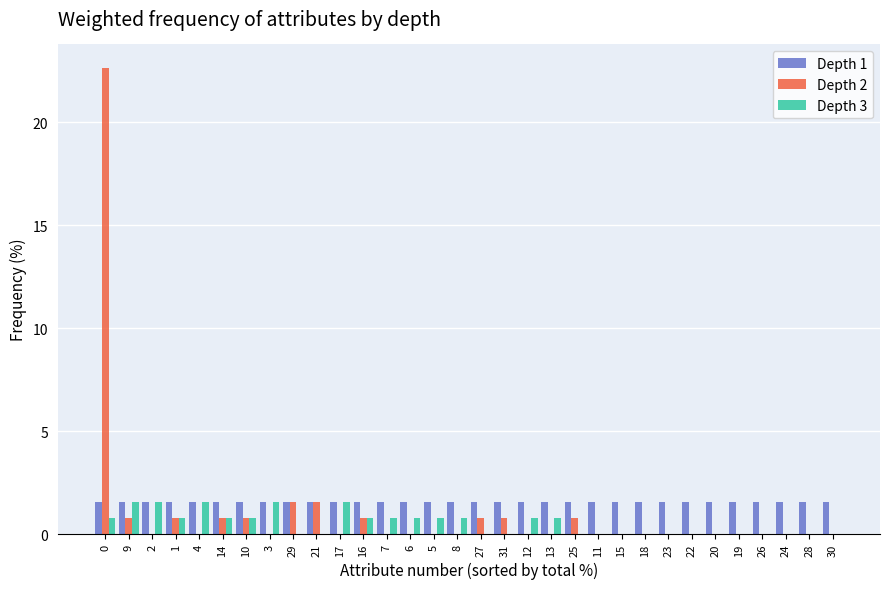

Is the value of Depth 2 at 8 greater than the value of Depth 3 at 8?

No